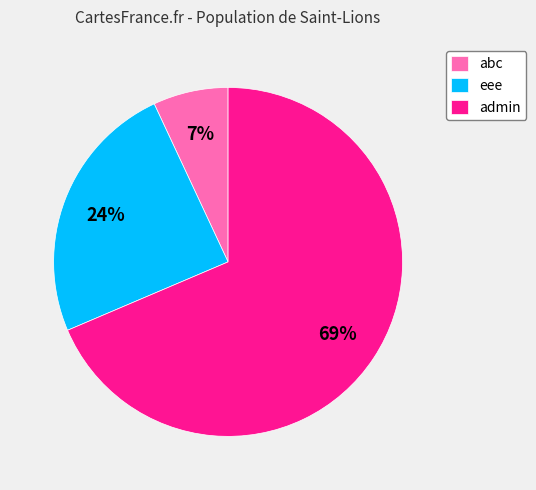

What is the largest slice in the pie chart?

admin